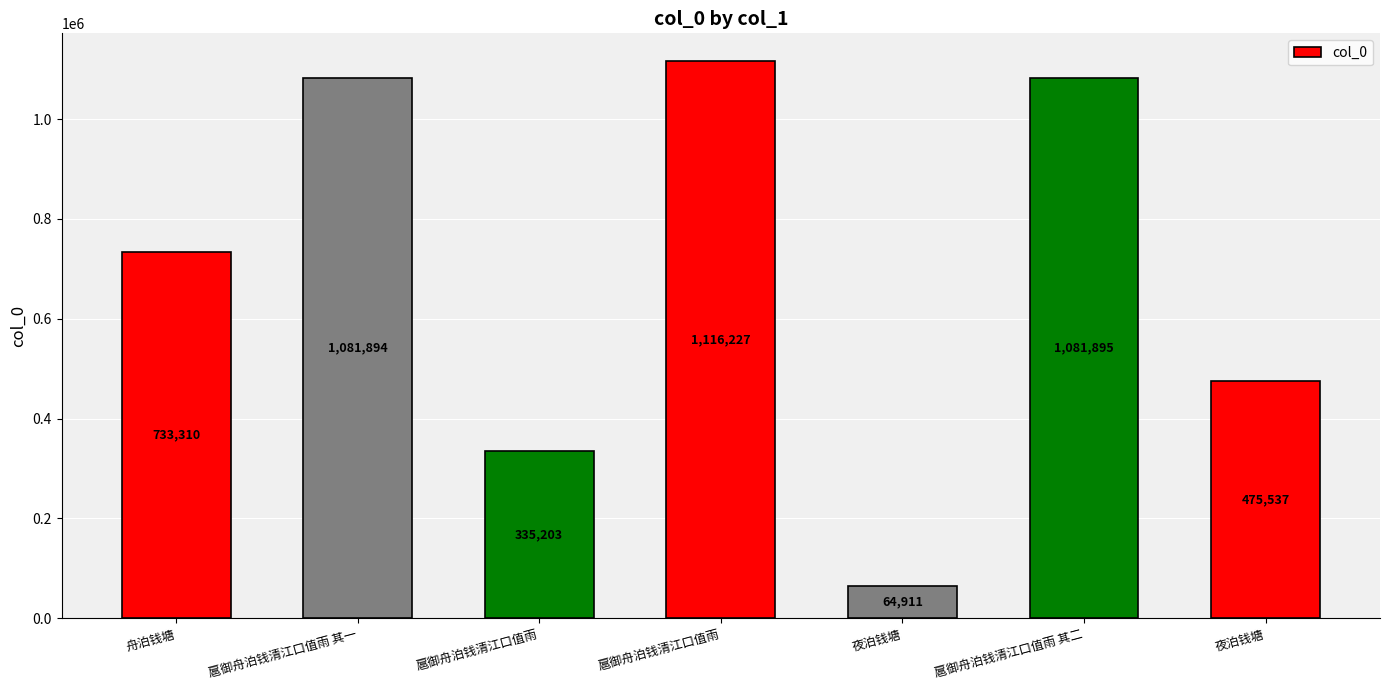

What is the value of the 3rd bar from the left?

335203